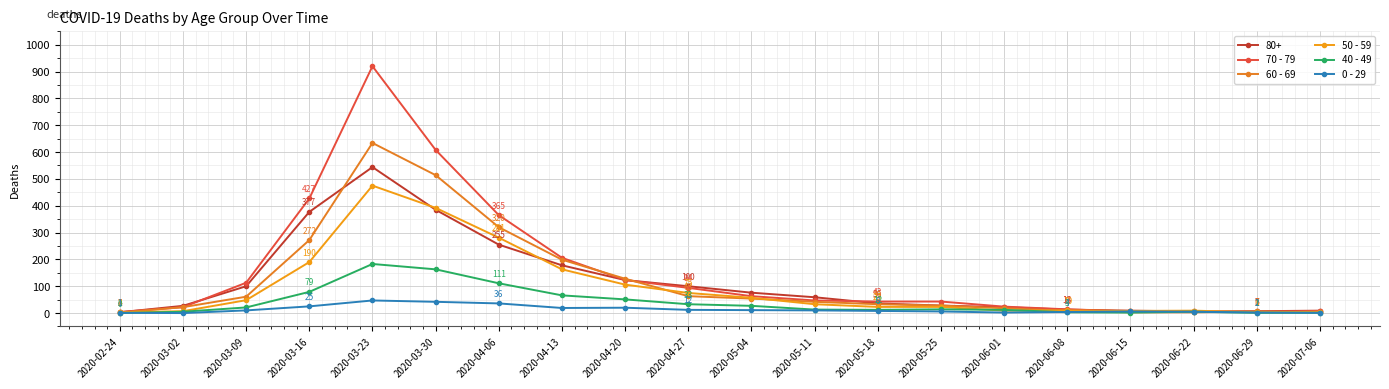

What is the total value across all series at 2020-05-04?

288